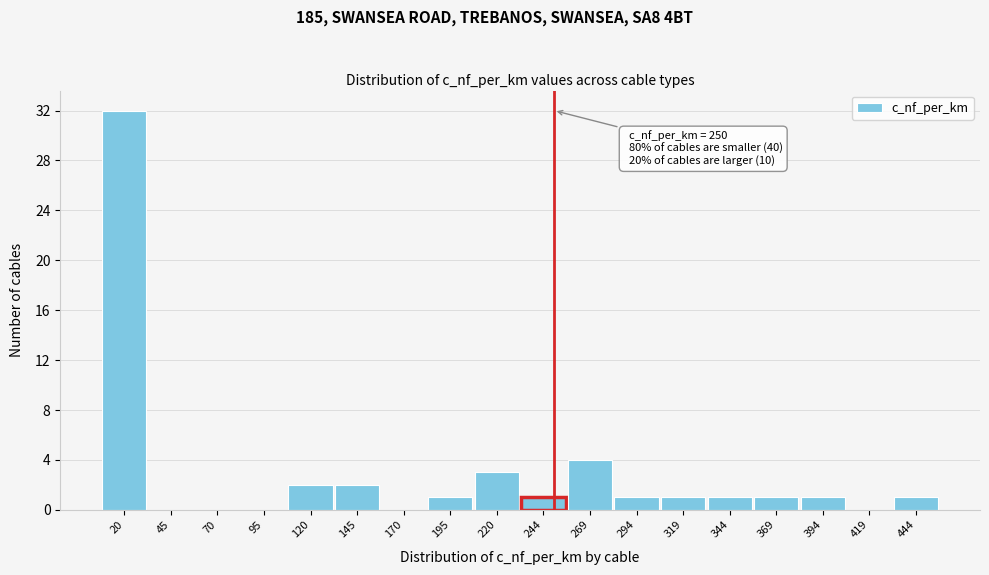

Over which range of the x-axis is the bar tallest?

10 to 35